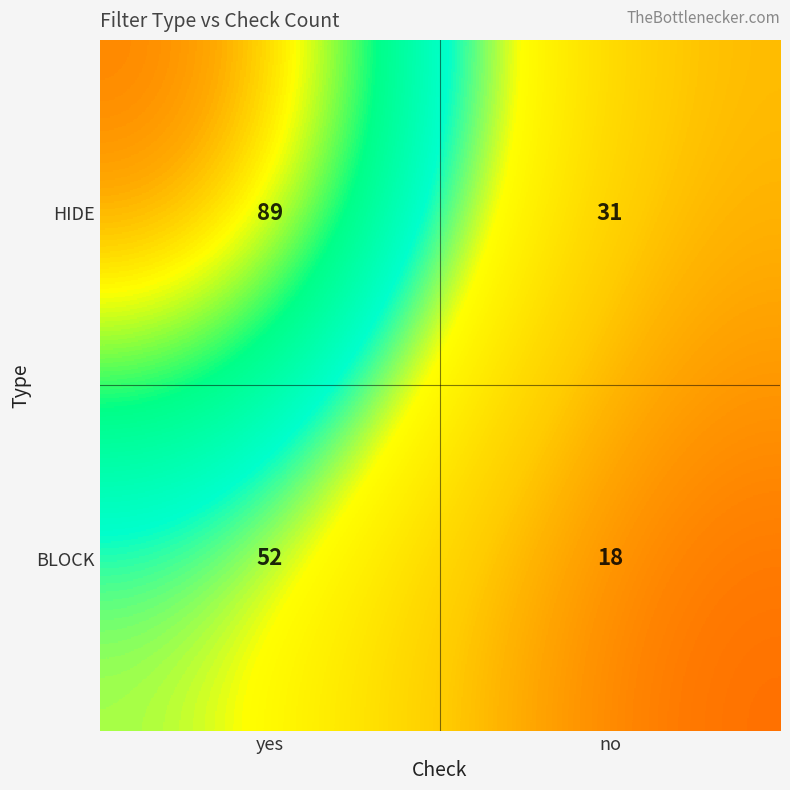

What is the total value across all series at yes?

141